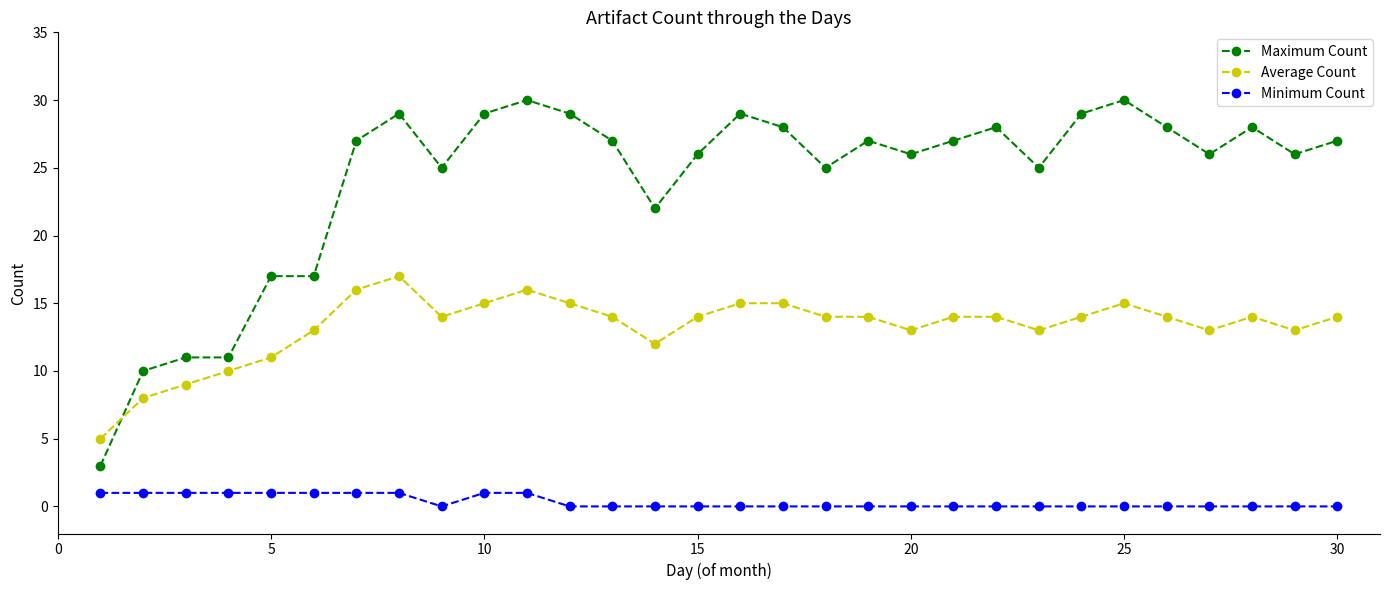

What are all the series names shown in the legend?

Maximum Count, Average Count, Minimum Count